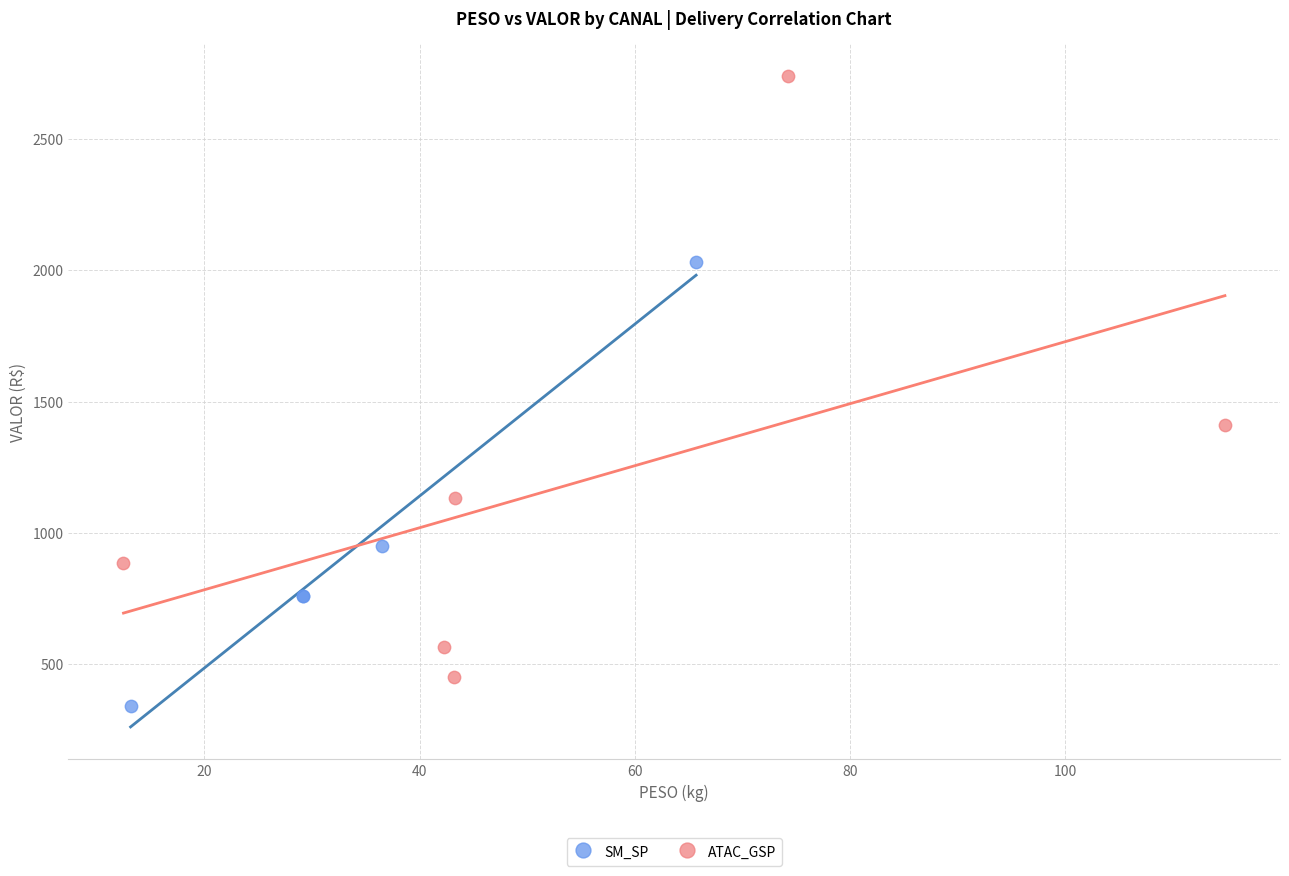

Which series has the largest Y range (max minus min)?

ATAC_GSP